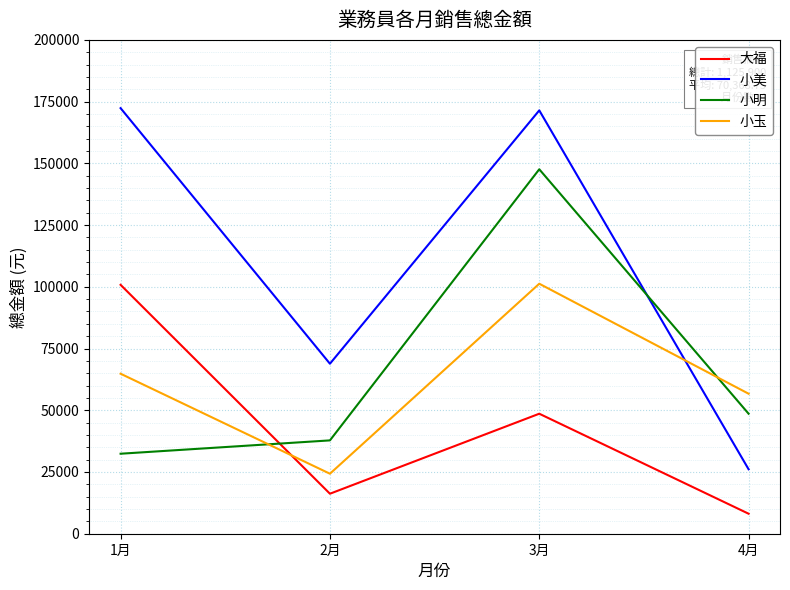

Read the 大福 value at 1月, to the nearest 10.

100800